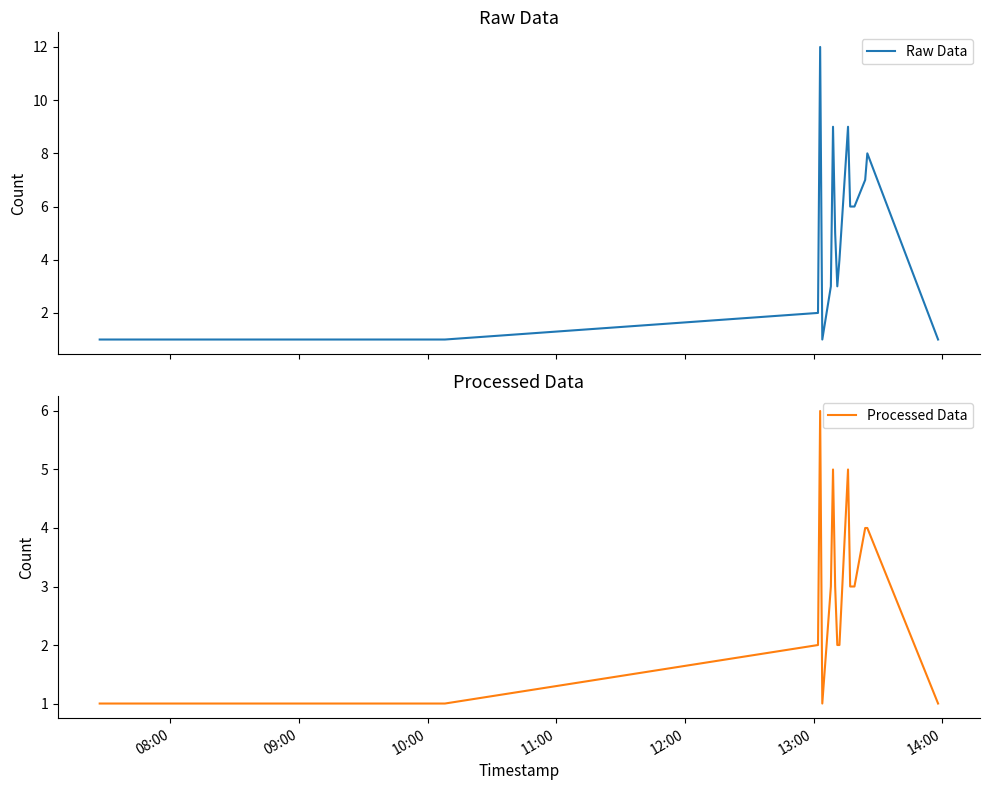

What is the highest value of the Processed Data series?

6